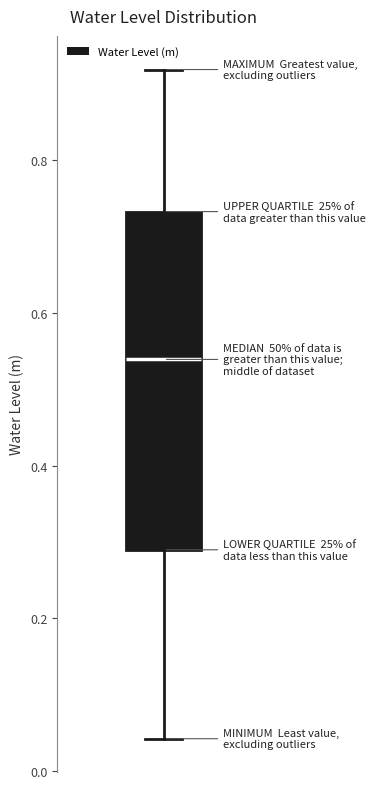

Transcribe this box plot: give where the median line is, the range the box spans, and where the two whiskers end, as read against the y-axis. The values are not printed on the chart, so give them approximately, as read against the axis.

median 0.54, box 0.28 to 0.74, whiskers 0.04 to 0.92